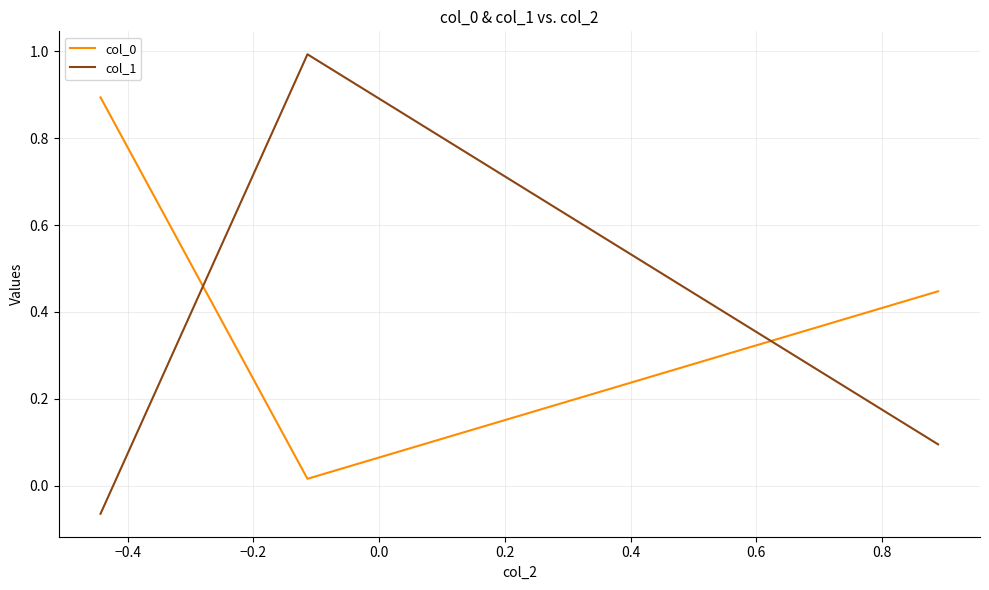

At how many categories does at least one series exceed 0?

3